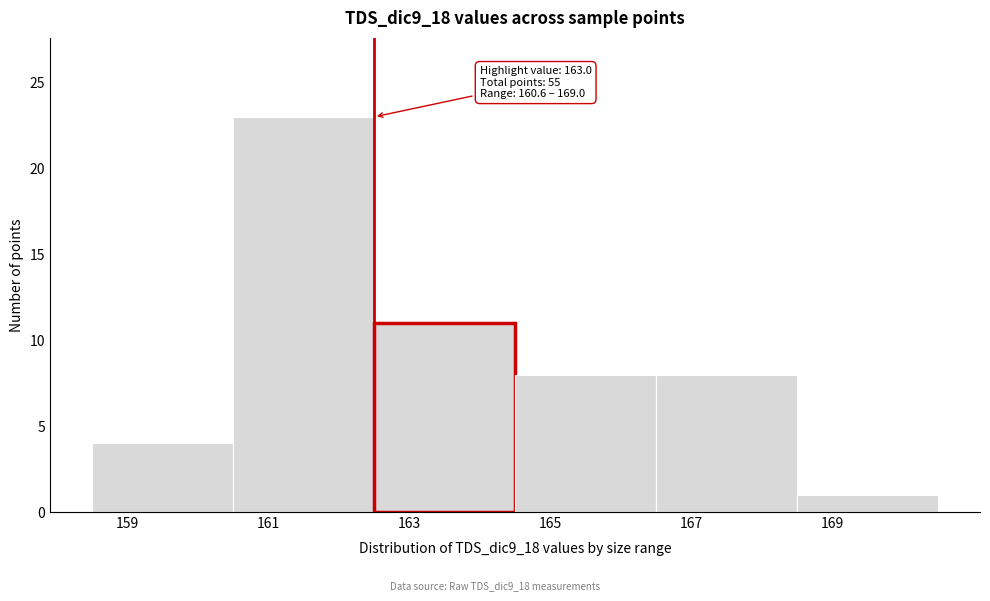

Reading left to right, transcribe all the data shown in this chart.

4	23	11	8	8	1